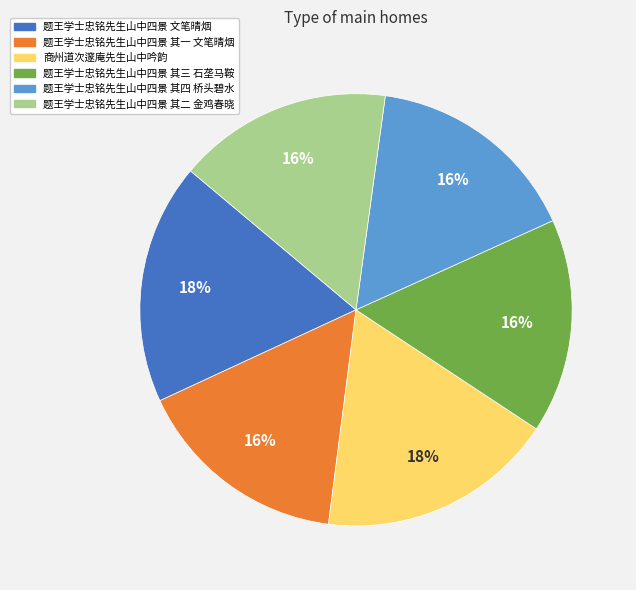

Is there any slice that represents more than half of the pie?

No